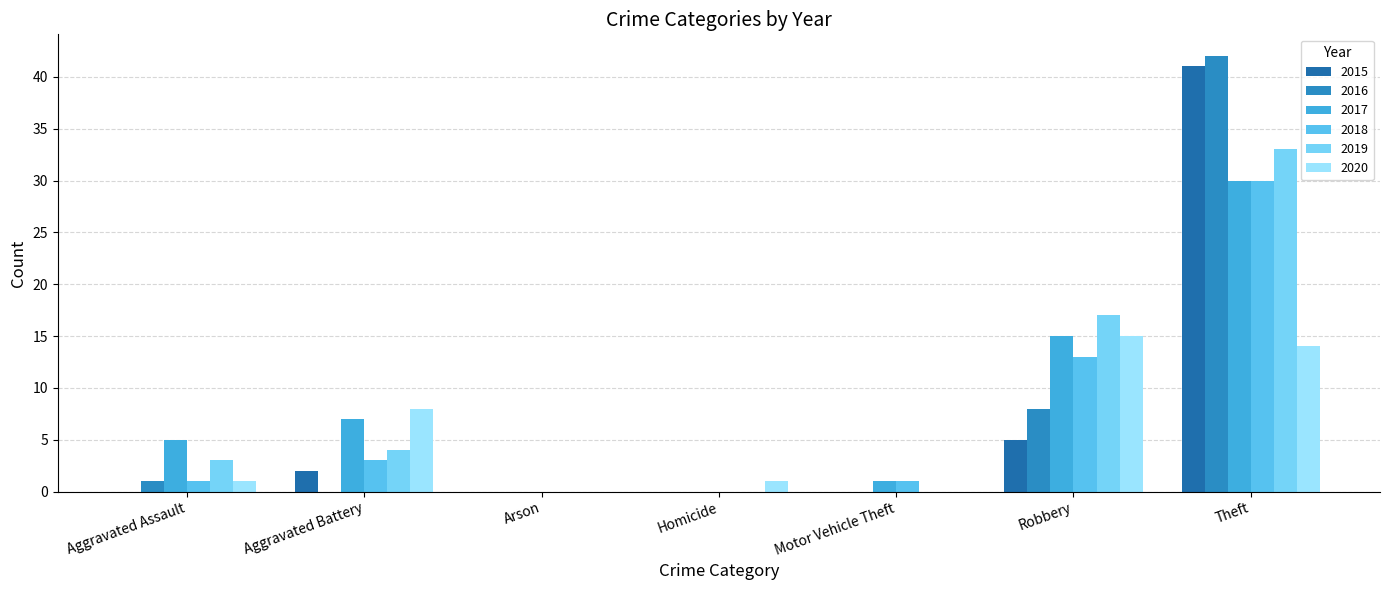

What are all the series names shown in the legend?

2015, 2016, 2017, 2018, 2019, 2020